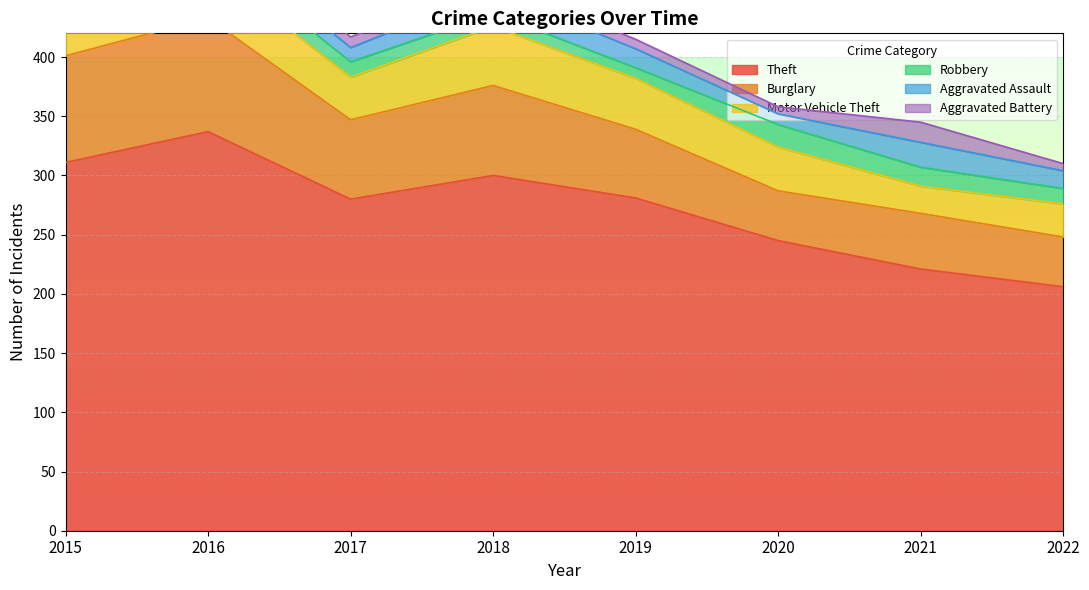

True or false: Motor Vehicle Theft and Burglary intersect in this chart.

False